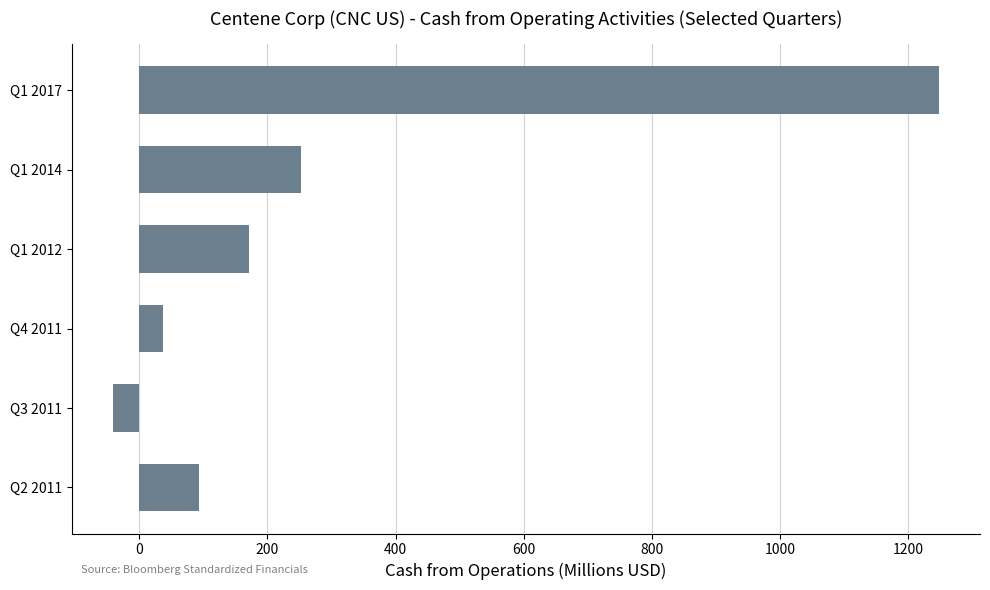

What is the maximum value shown in the chart?

1248.0